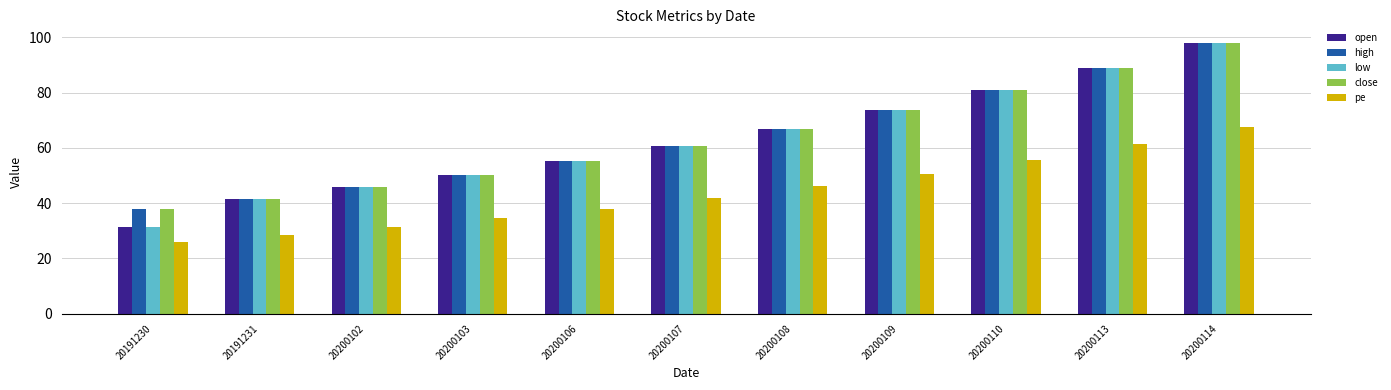

How many bars are there in total?

55